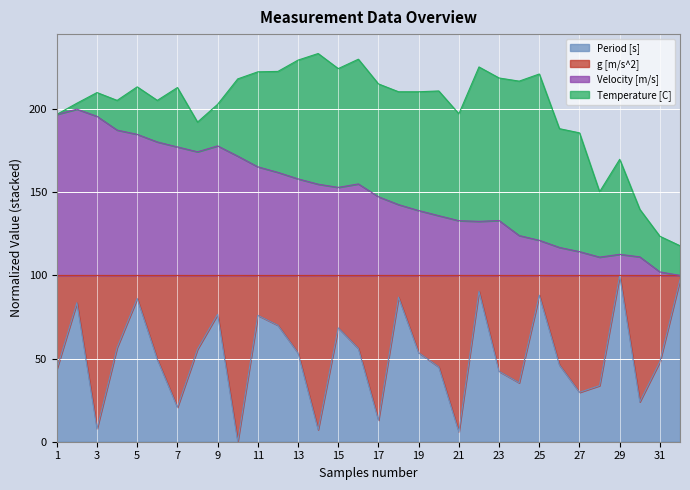

How many values in the Period [s] series exceed 53?

16